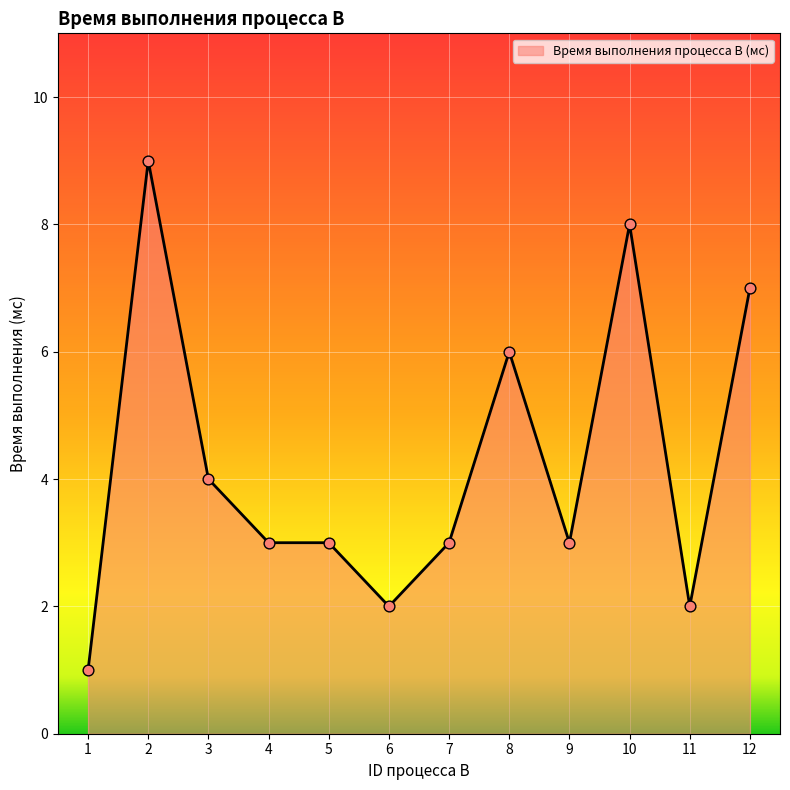

Between 10 and 7, which is larger?

10